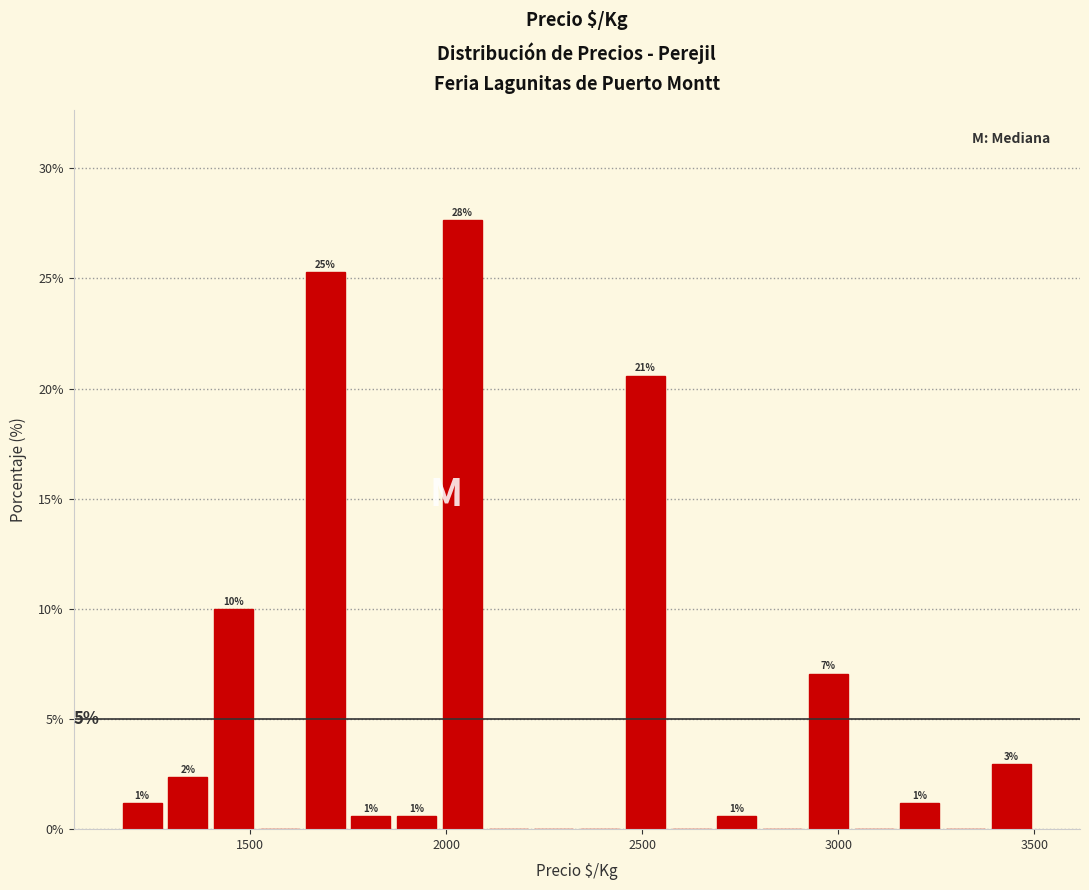

Read against the x-axis, roughly where is the centre of the tallest bar?

2050